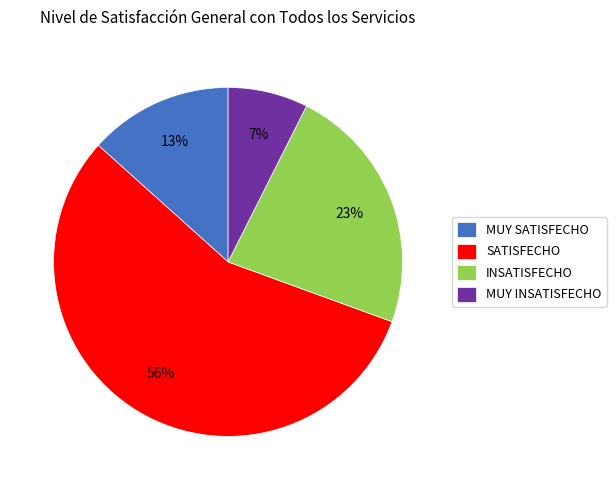

The SATISFECHO slice represents 56% of the pie. True or false?

True